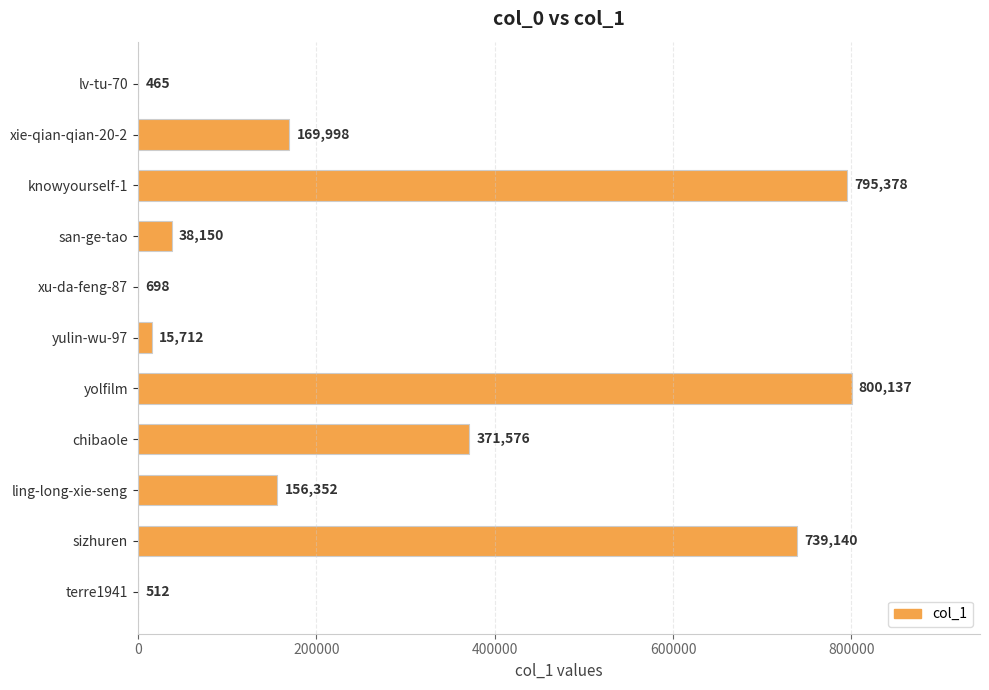

What is the sum of all values?

3088118